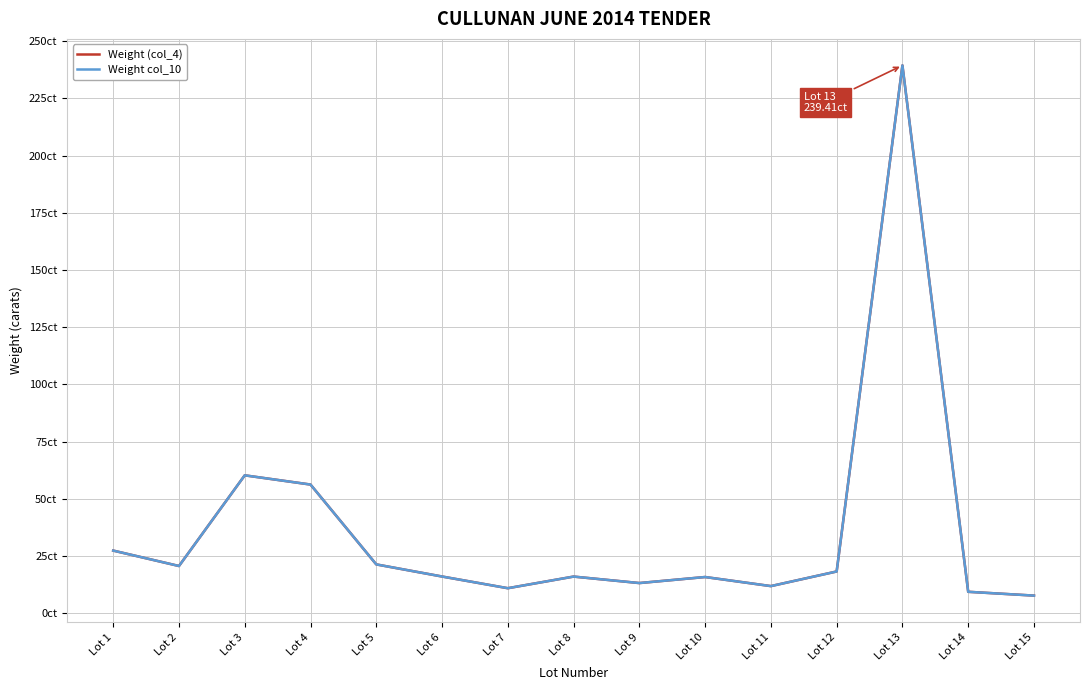

Rank the series by their maximum value, from highest to lowest.

Weight (col_4), Weight col_10